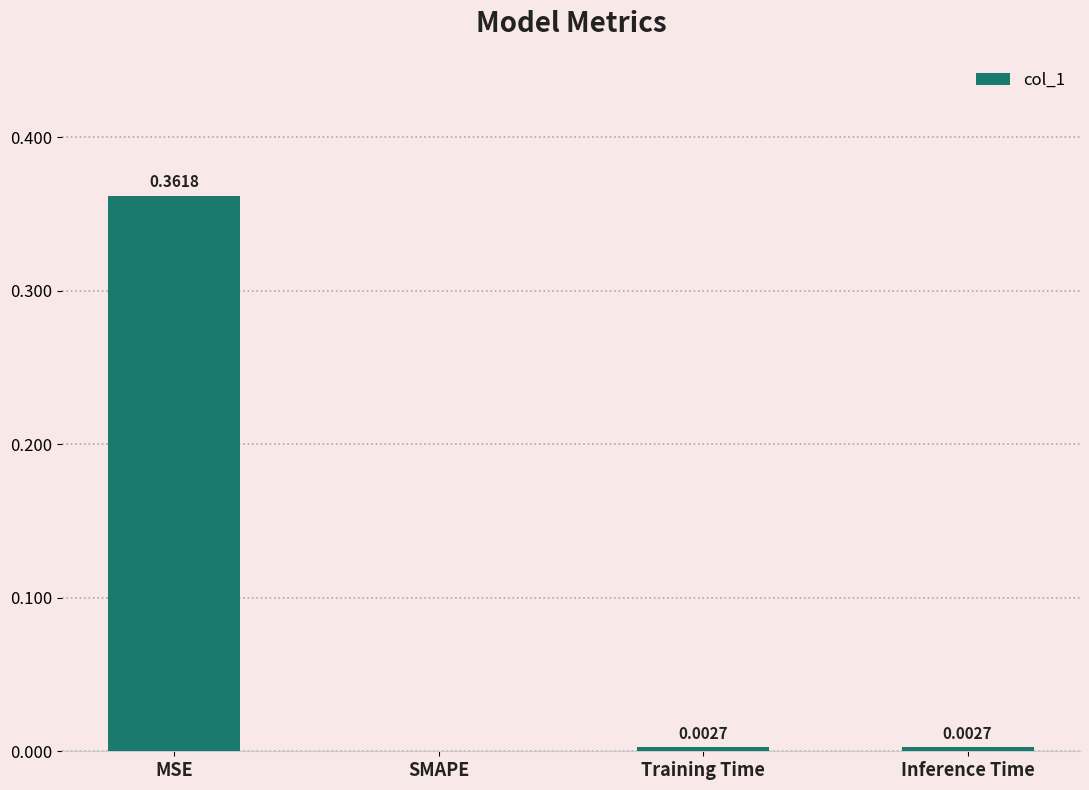

Where is the data nearest to the value 0?

SMAPE